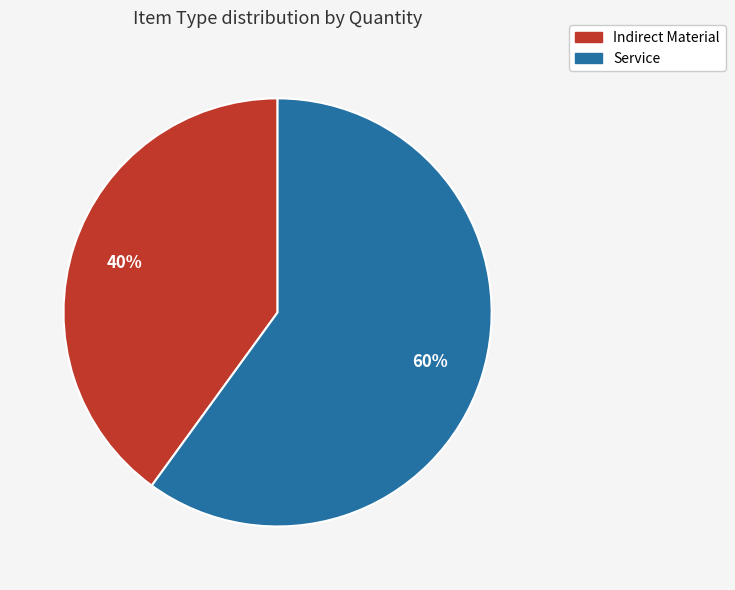

Does Service account for over 50% of the chart?

Yes